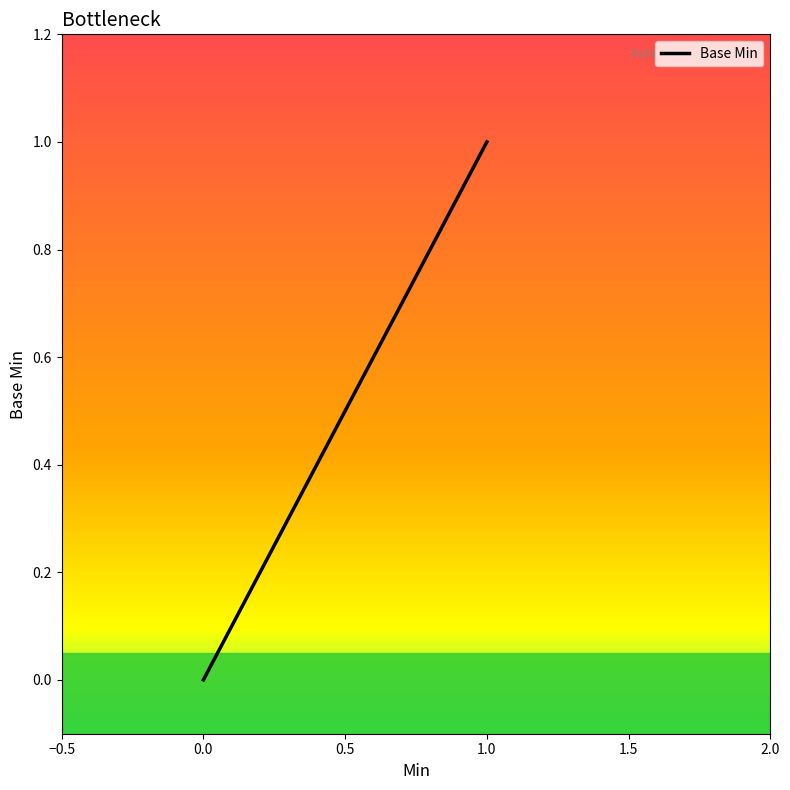

How many data points are above 0?

3